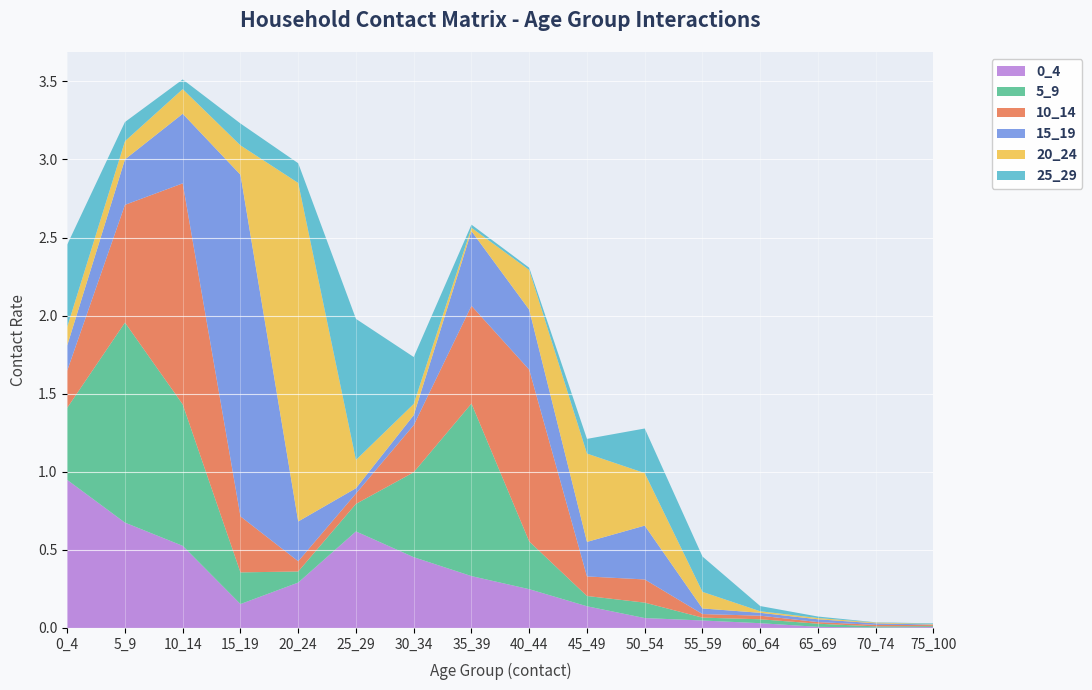

Reading right to left, what are all the values shown in this chart?

0_4: 0.0	0.0	0.0	0.0	0.0	0.1	0.1	0.2	0.3	0.5	0.6	0.3	0.2	0.5	0.7	0.9
5_9: 0.0	0.0	0.0	0.0	0.0	0.1	0.1	0.3	1.1	0.5	0.2	0.1	0.2	0.9	1.3	0.5
10_14: 0.0	0.0	0.0	0.0	0.0	0.1	0.1	1.1	0.6	0.3	0.1	0.1	0.4	1.4	0.8	0.2
15_19: 0.0	0.0	0.0	0.0	0.0	0.3	0.2	0.4	0.5	0.1	0.0	0.3	2.2	0.4	0.3	0.2
20_24: 0.0	0.0	0.0	0.0	0.1	0.3	0.6	0.3	0.0	0.1	0.2	2.2	0.2	0.2	0.1	0.1
25_29: 0.0	0.0	0.0	0.0	0.2	0.3	0.1	0.0	0.0	0.3	0.9	0.1	0.1	0.1	0.1	0.5